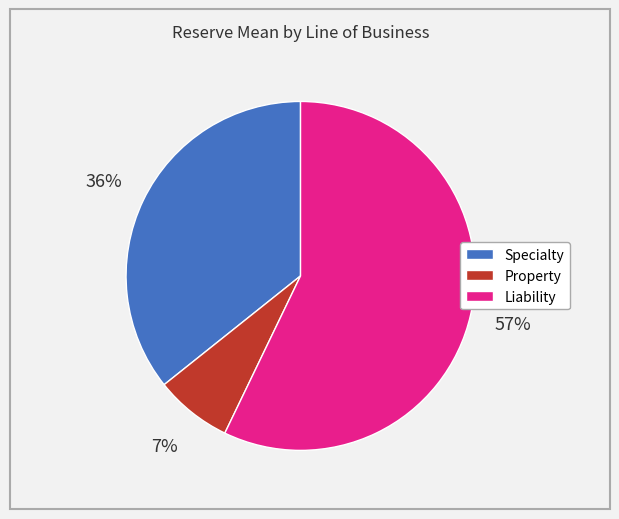

Rank the categories by value from highest to lowest.

Liability, Specialty, Property